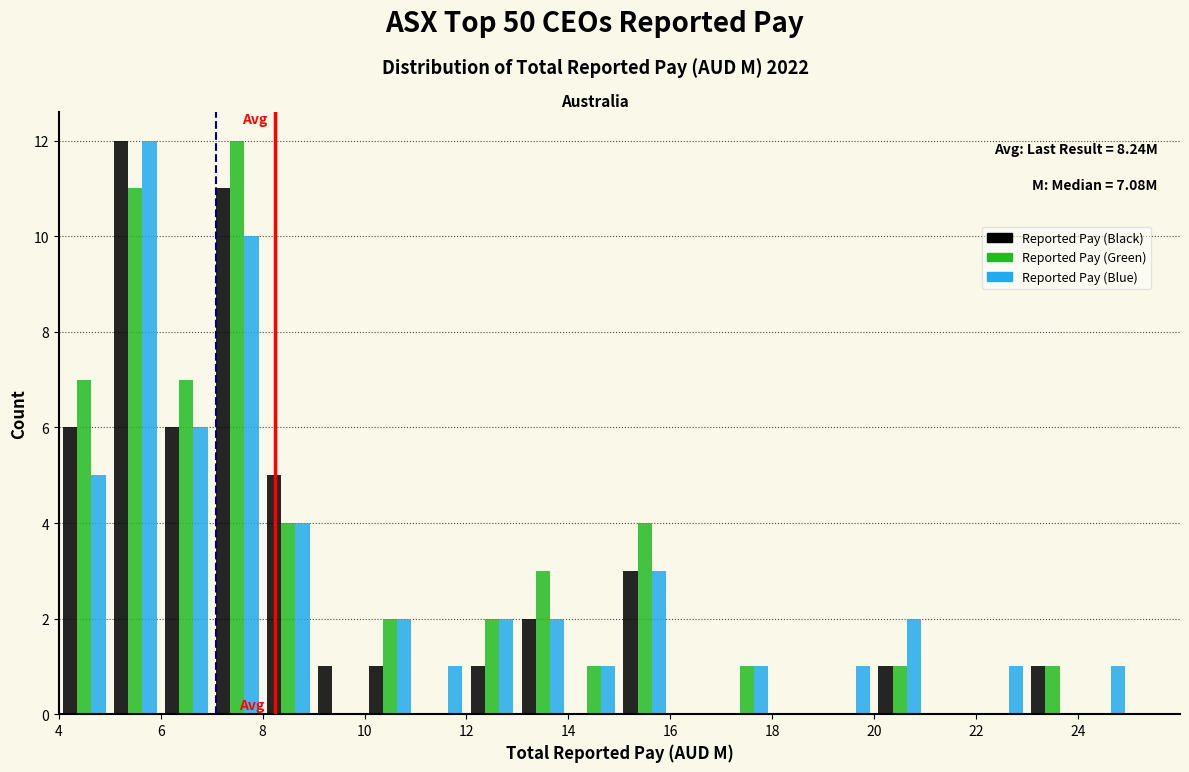

In the Reported Pay (Blue) series, which range on the x-axis has the tallest bar?

5 to 6